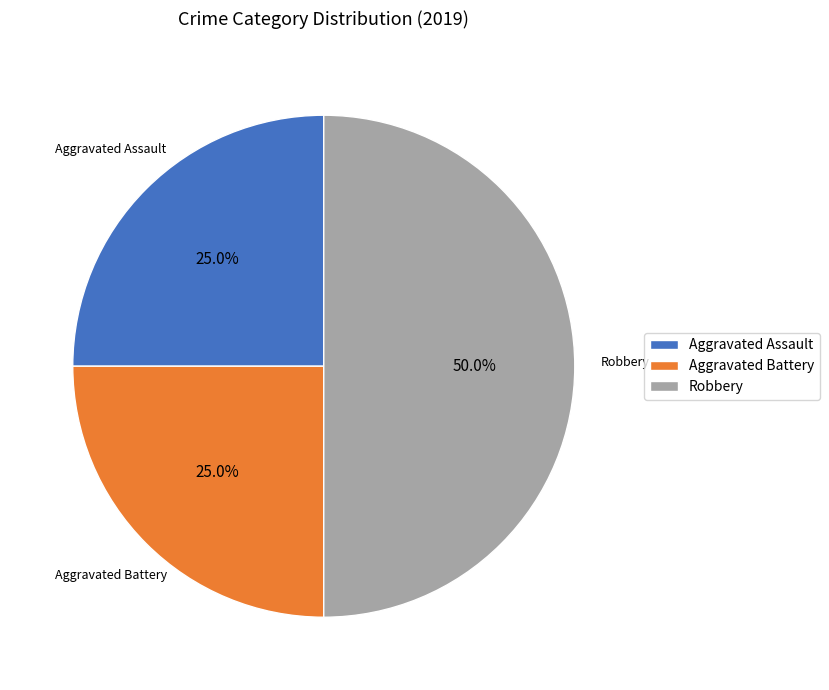

To the nearest percent, what percentage of the pie is Robbery?

50%